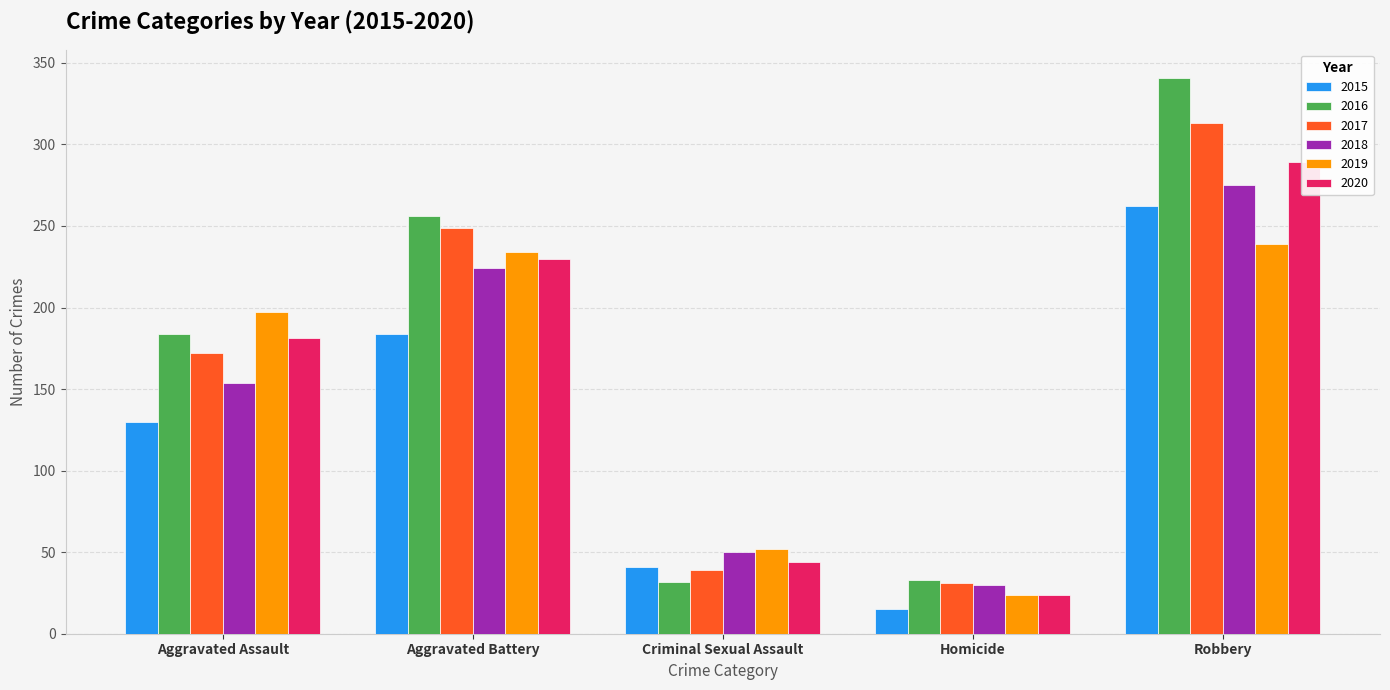

Does the chart contain stacked bars?

No